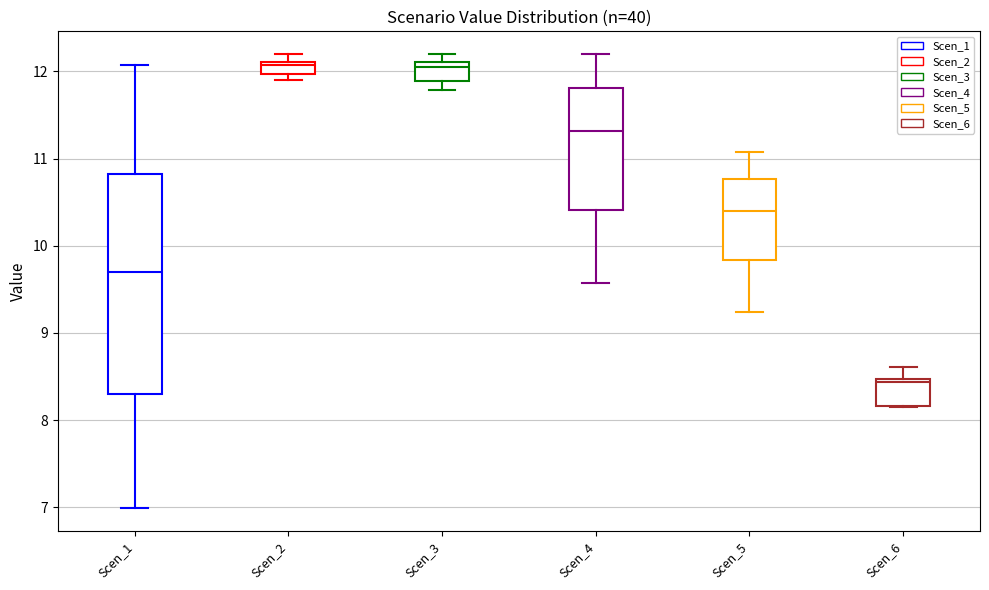

Which box's median line is the lowest?

Scen_6